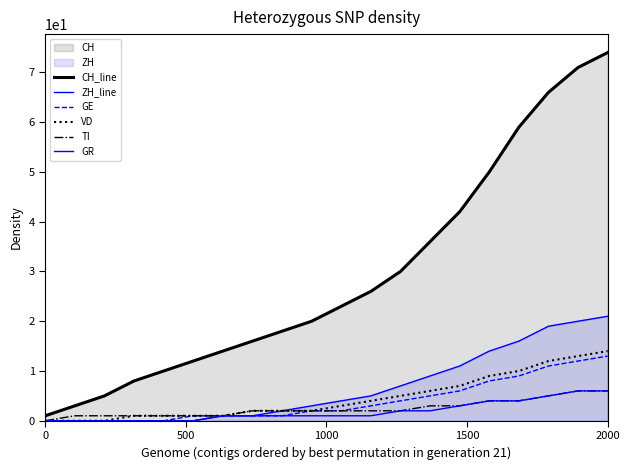

True or false: TI has more than 0 points higher than both neighbors.

False